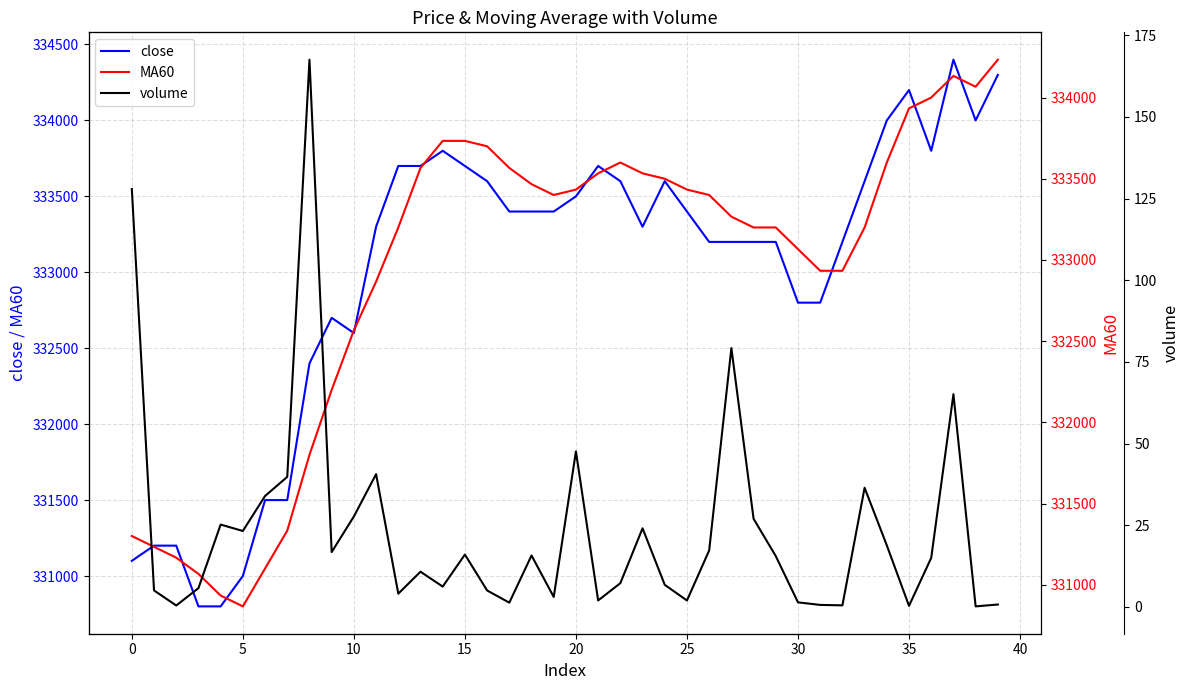

What is the difference between the second highest and minimum values in the volume series?

127.8